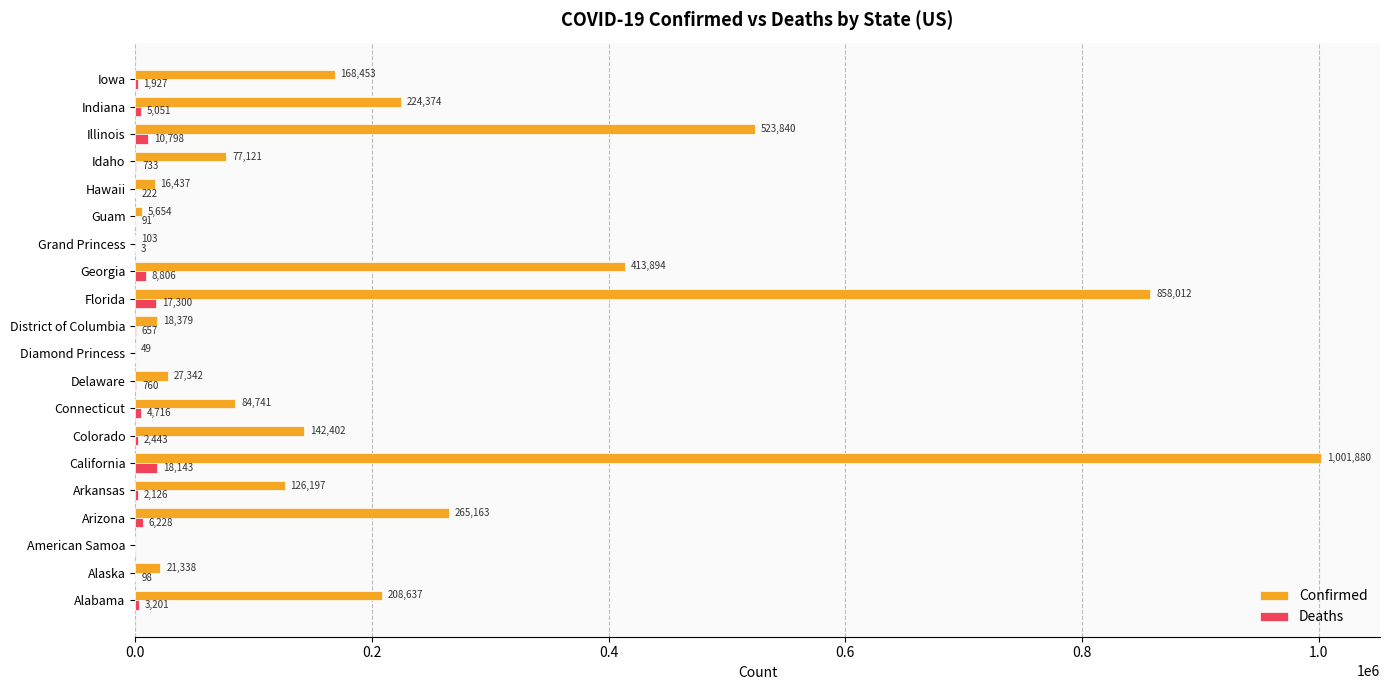

Which series has the largest total across all categories?

Confirmed